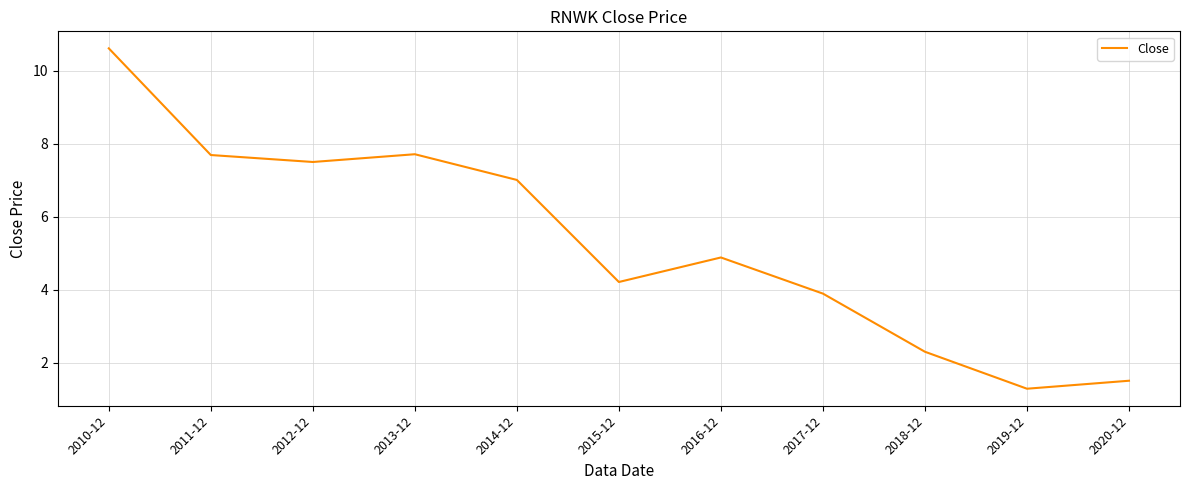

Reading right to left, list all the values displayed in this chart.

1.5	1.3	2.3	3.9	4.9	4.2	7.0	7.7	7.5	7.7	10.6